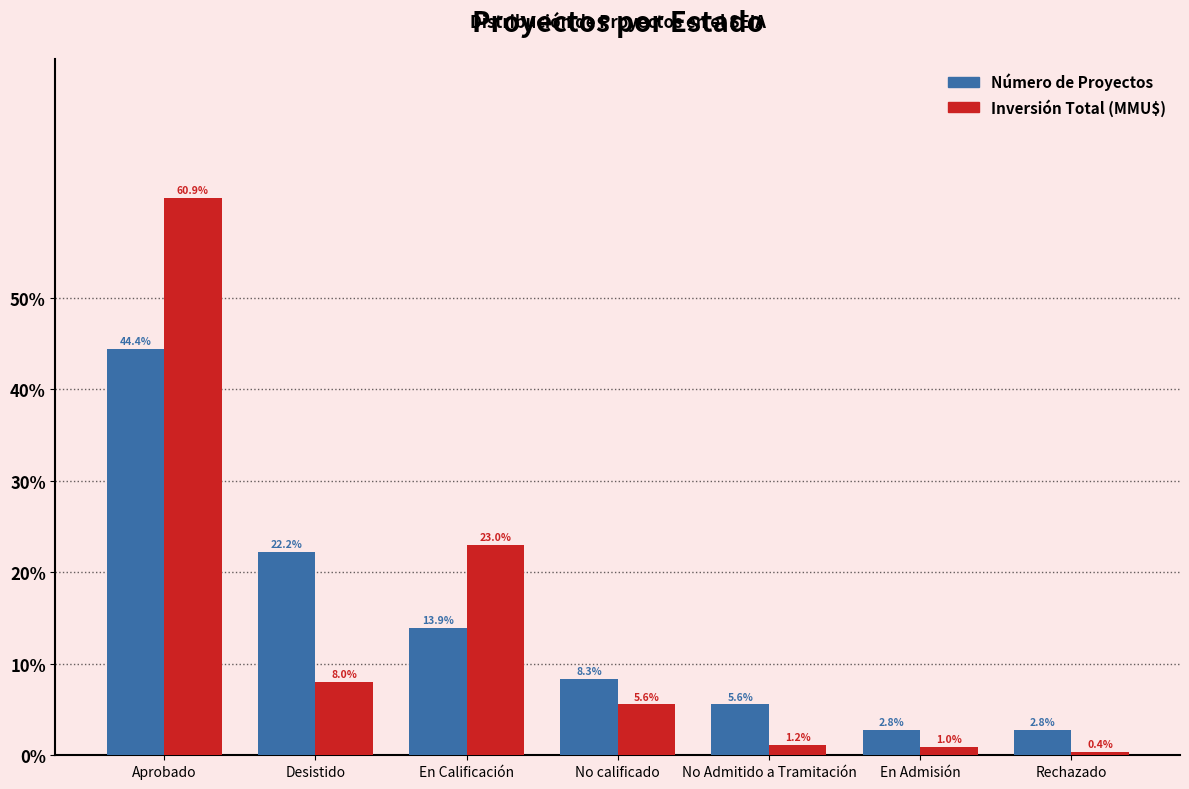

Which label corresponds to the smallest value in the chart?

Rechazado